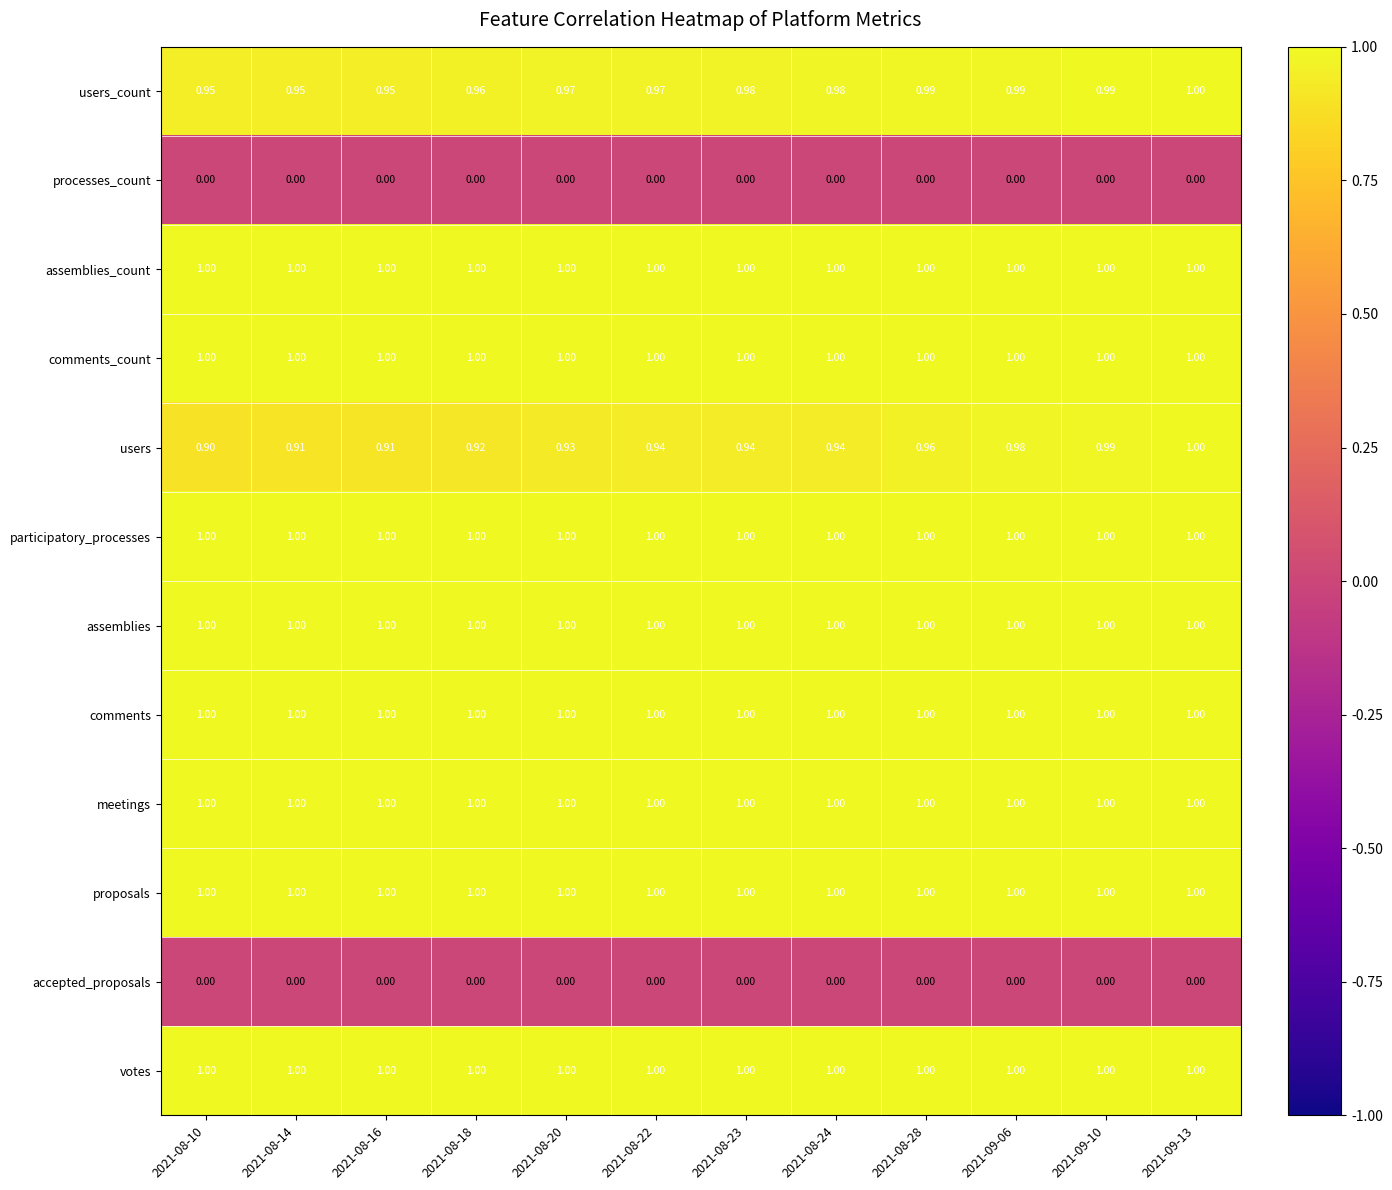

Is the value of processes_count at 2021-09-10 greater than the value of votes at 2021-08-28?

No